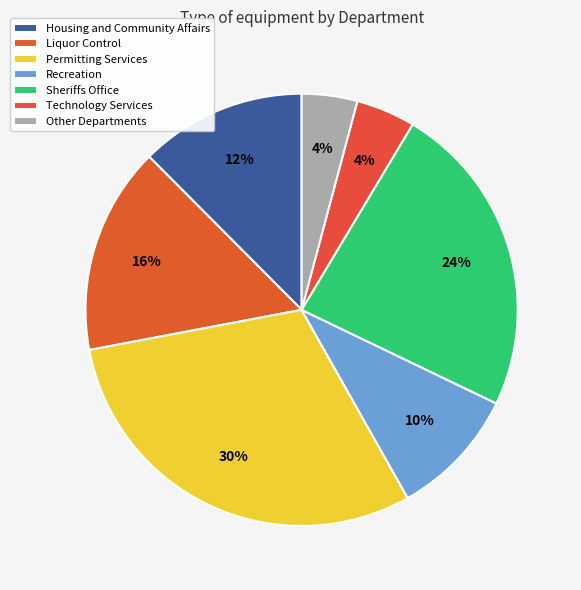

Does Recreation account for over 50% of the chart?

No